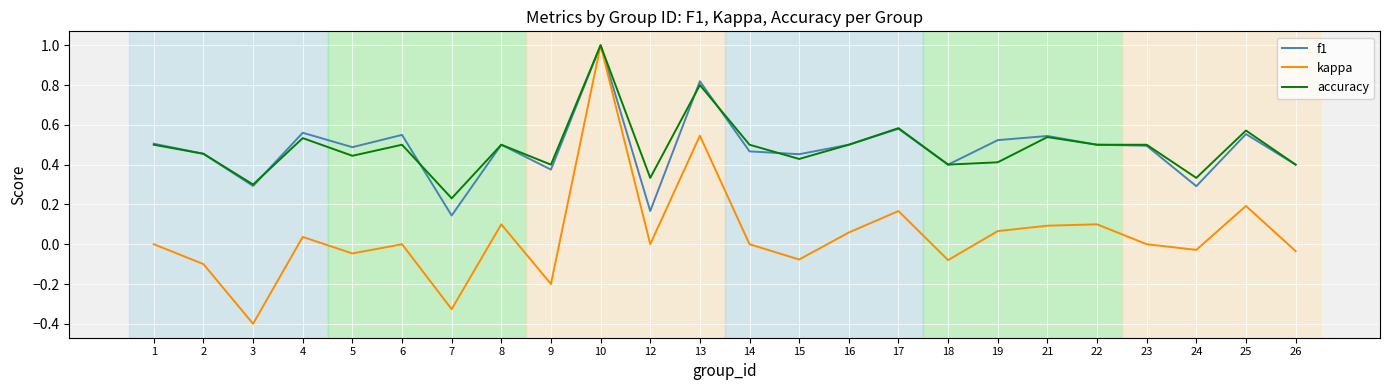

Which category has the lowest value in the f1 series?

7